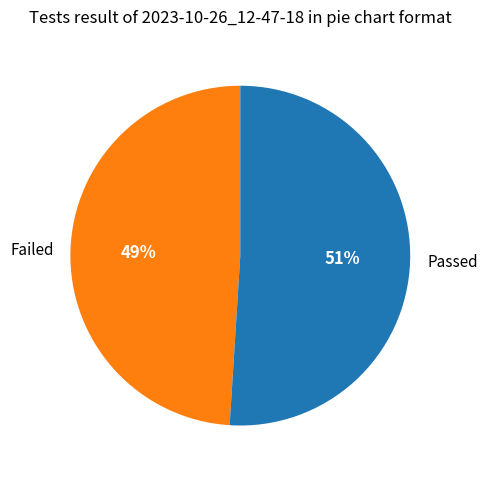

Which category has the biggest portion of the pie?

Passed